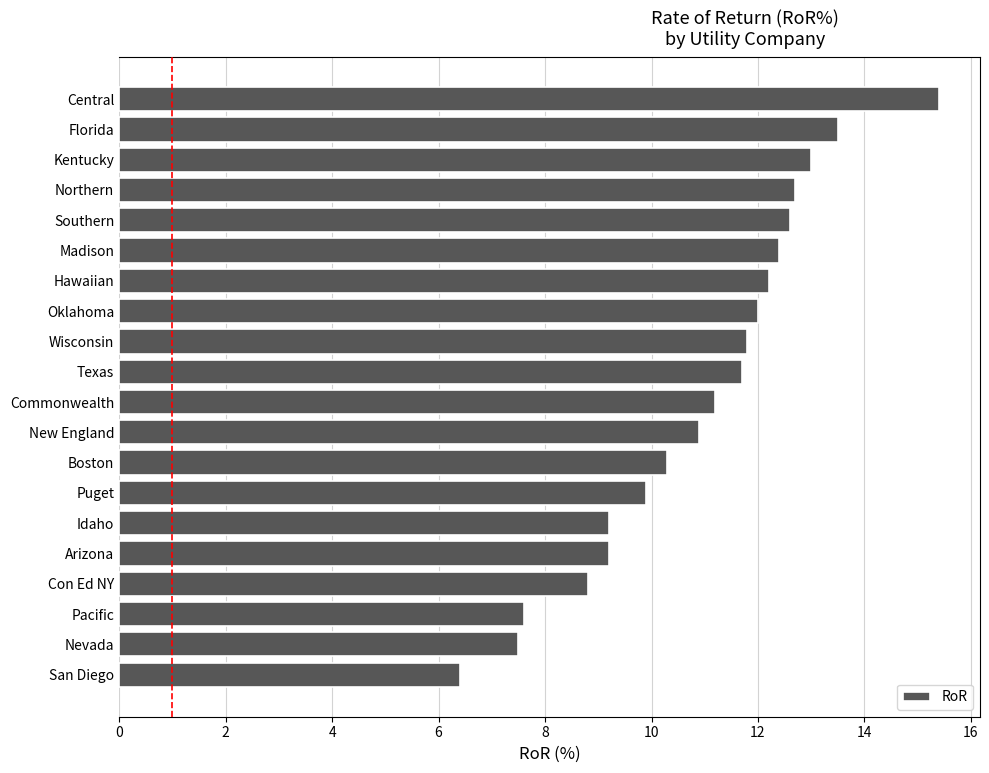

The chart shows a value of 8.2 at Kentucky. True or false?

False